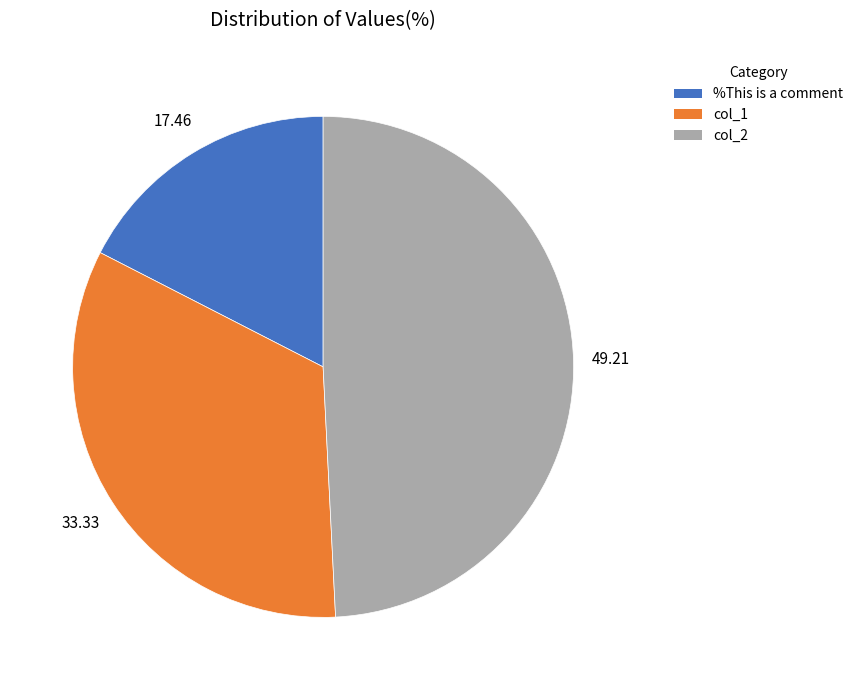

Between col_1 and col_2, which is larger?

col_2